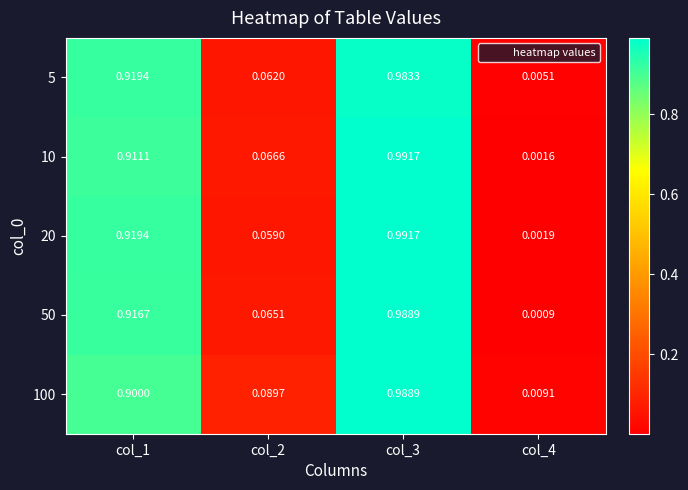

Is the value of 100 at col_1 greater than the value of 50 at col_2?

Yes